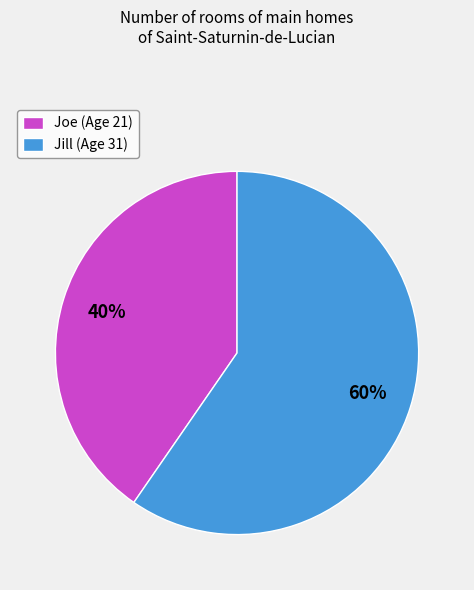

Is the sum of Joe and Jill greater than half?

Yes